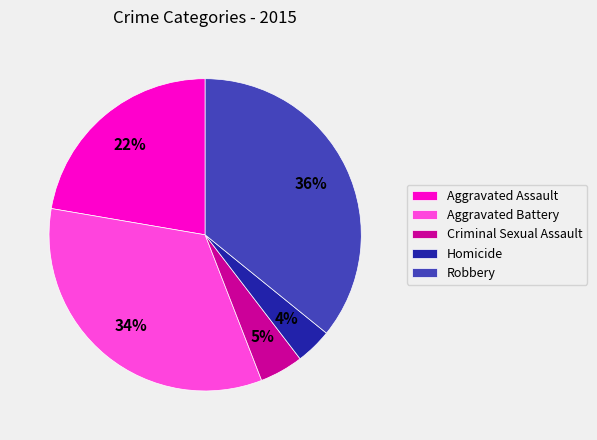

Is Aggravated Assault the majority of the pie?

No